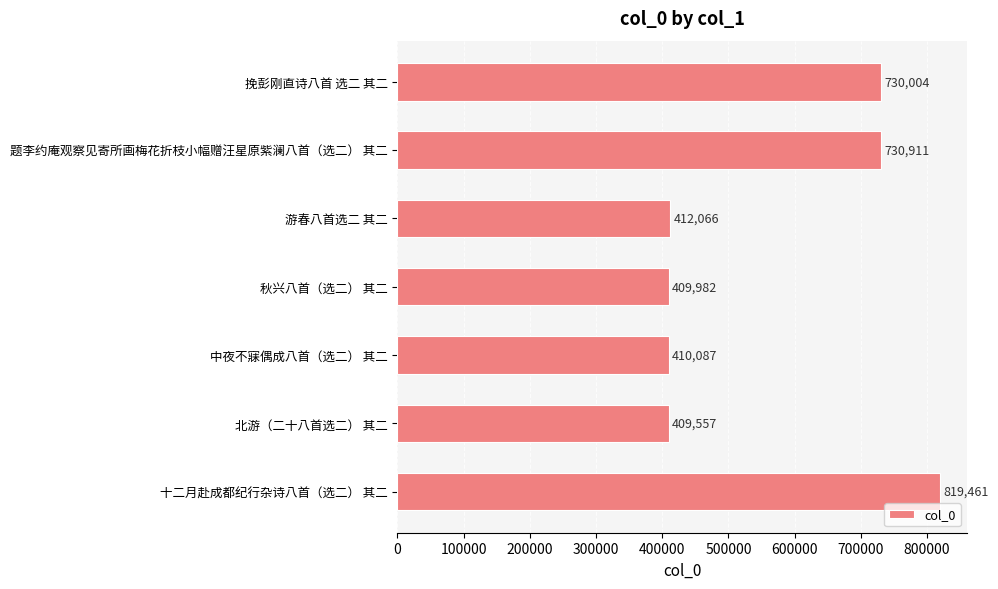

What value does the data have at 秋兴八首（选二） 其二, to the nearest 10?

409980